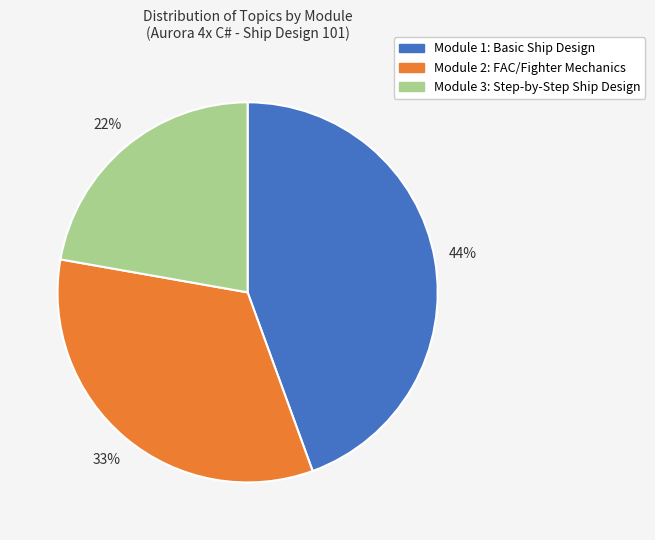

To the nearest percent, what is the average slice percentage?

33%